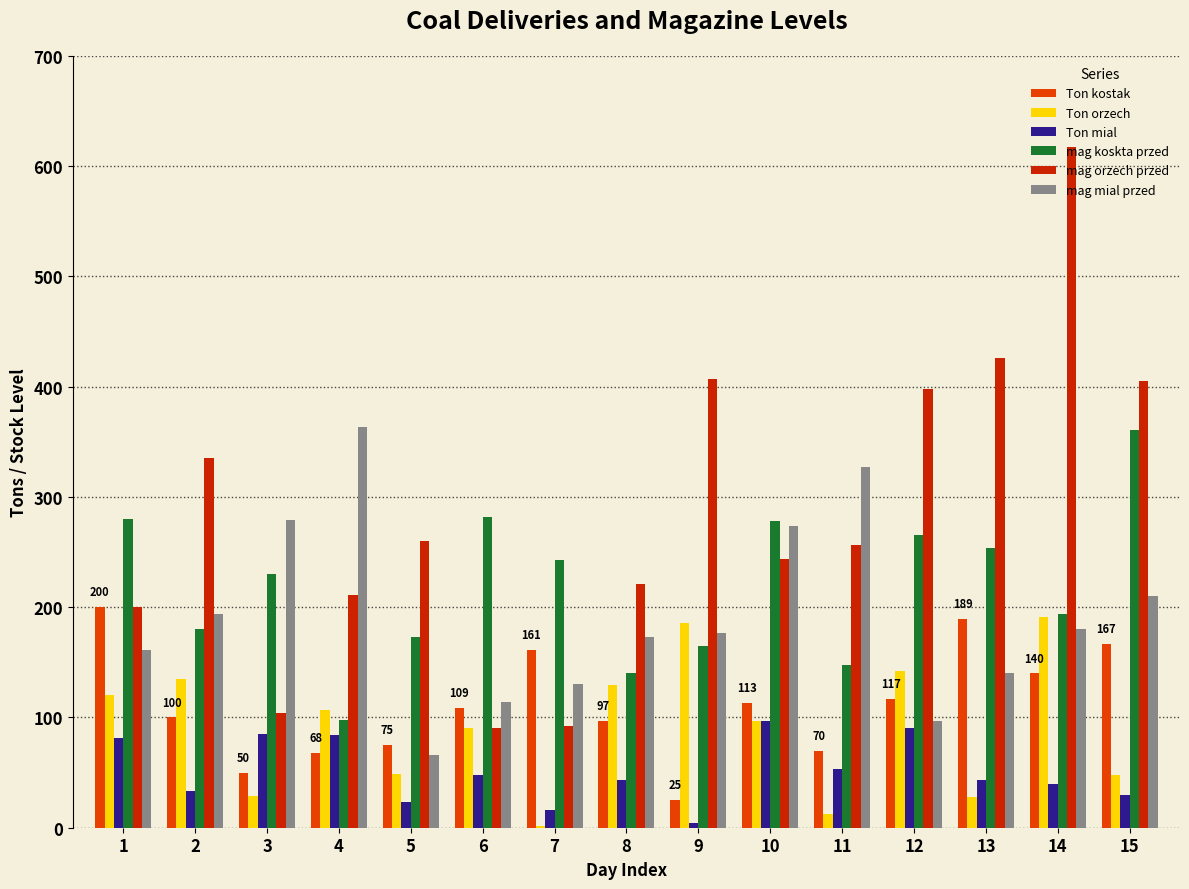

The mag koskta przed series shows 194 at 14. True or false?

True